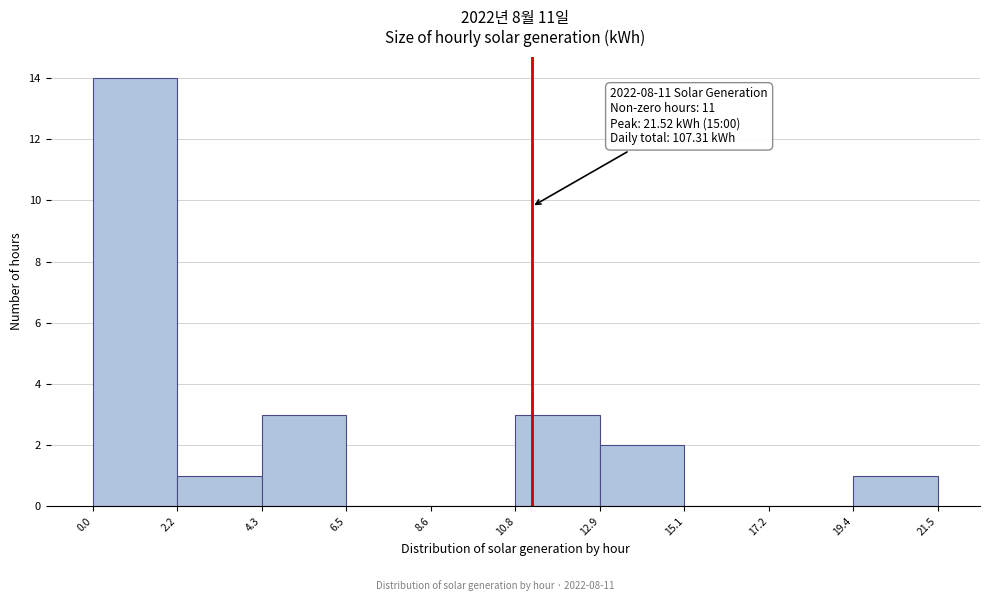

Over which range of the x-axis is the bar tallest?

0.0 to 2.2